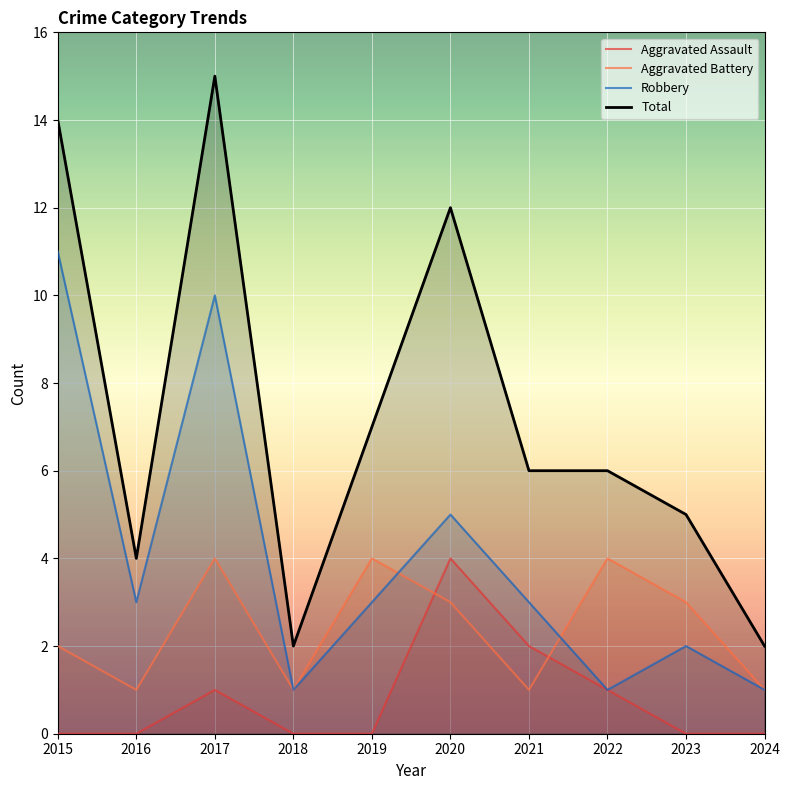

Reading left to right, extract all data points from this chart.

Aggravated Assault: 0	0	1	0	0	4	2	1	0	0
Aggravated Battery: 2	1	4	1	4	3	1	4	3	1
Robbery: 11	3	10	1	3	5	3	1	2	1
Total: 14	4	15	2	7	12	6	6	5	2